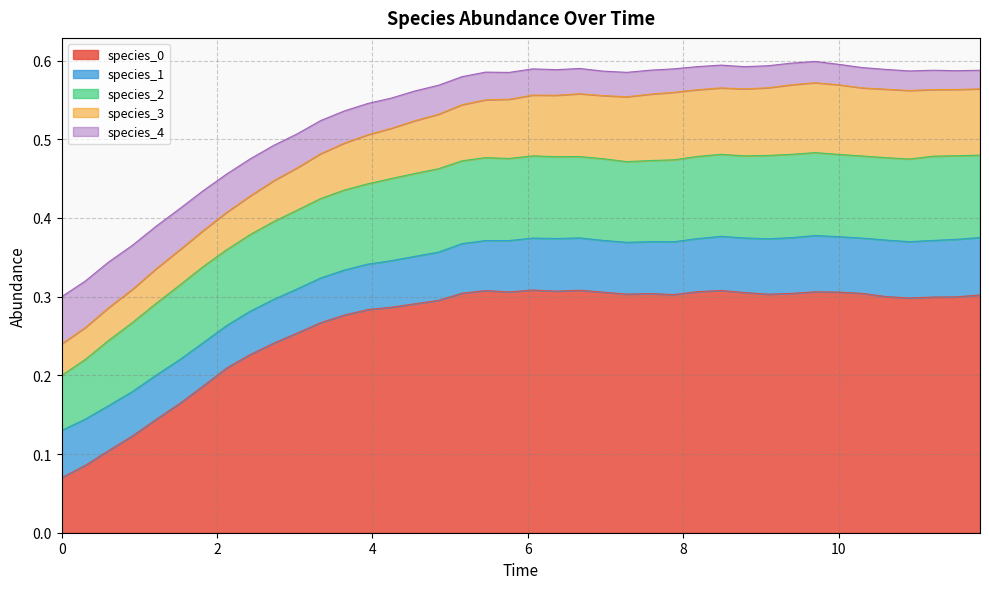

At which category does species_0 reach its first local peak?

18